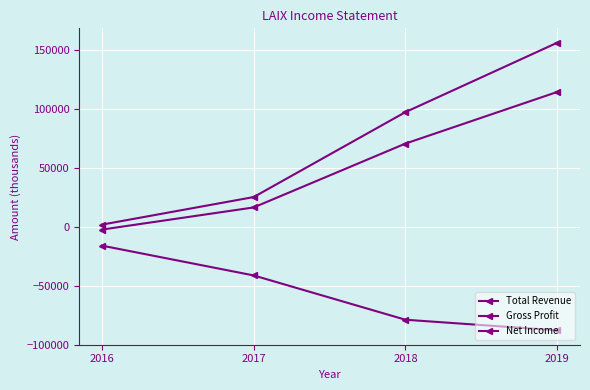

How many categories are shown in the chart?

4